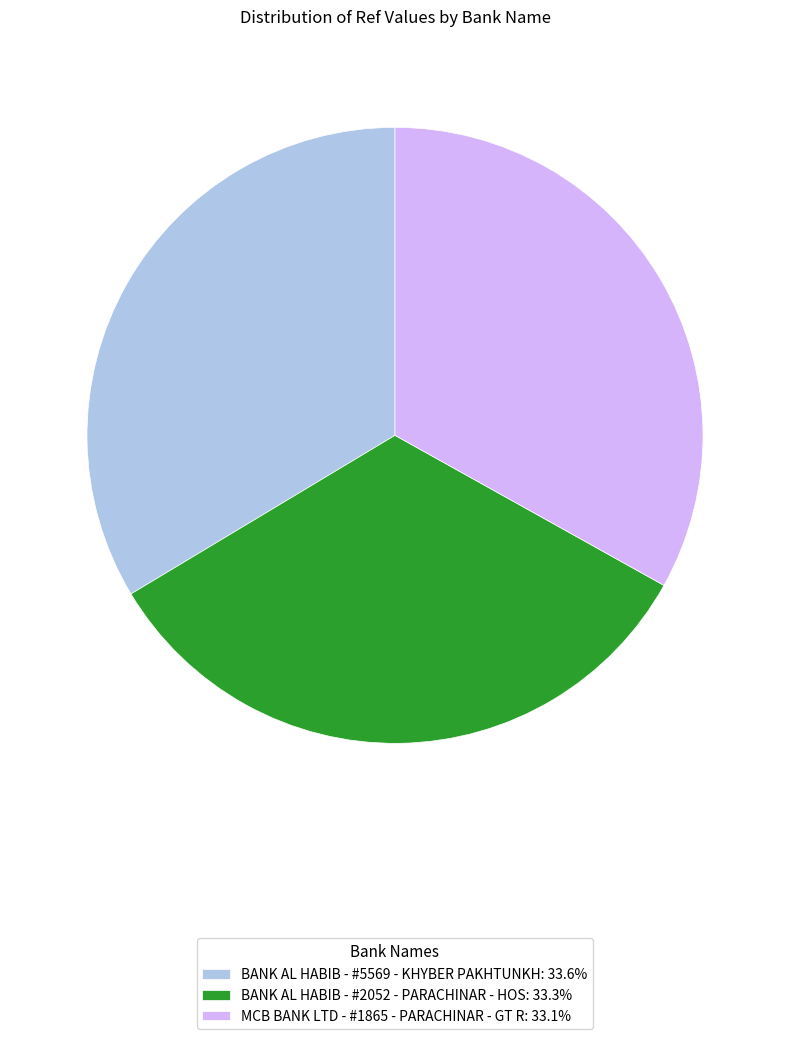

Is the sum of MCB BANK LTD - #1865 - PARACHINAR - GT R: 33.1% and BANK AL HABIB - #2052 - PARACHINAR - HOS: 33.3% greater than half?

Yes